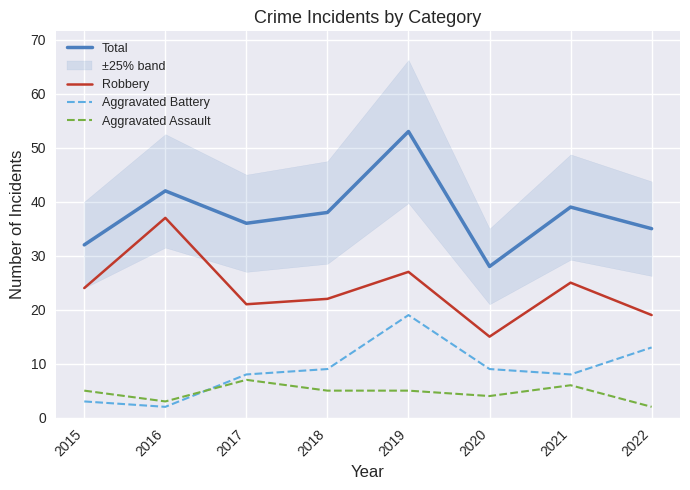

Is the value of Aggravated Assault at 2017 greater than the value of Robbery at 2017?

No